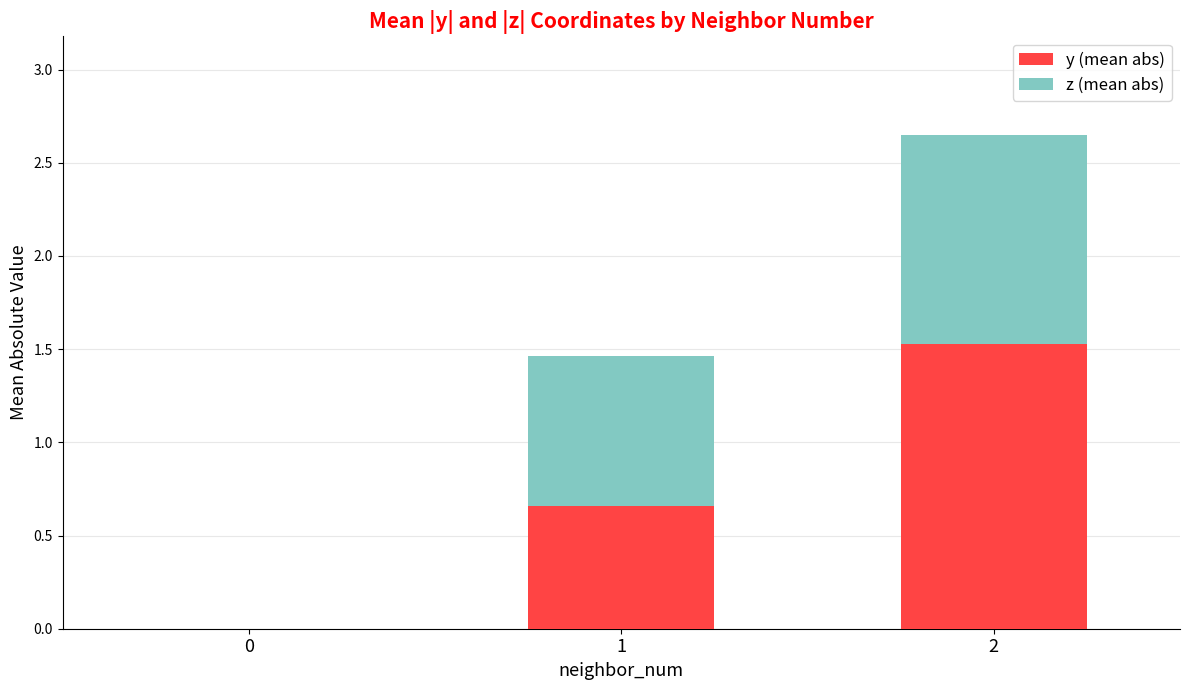

How many data points does each series have?

3